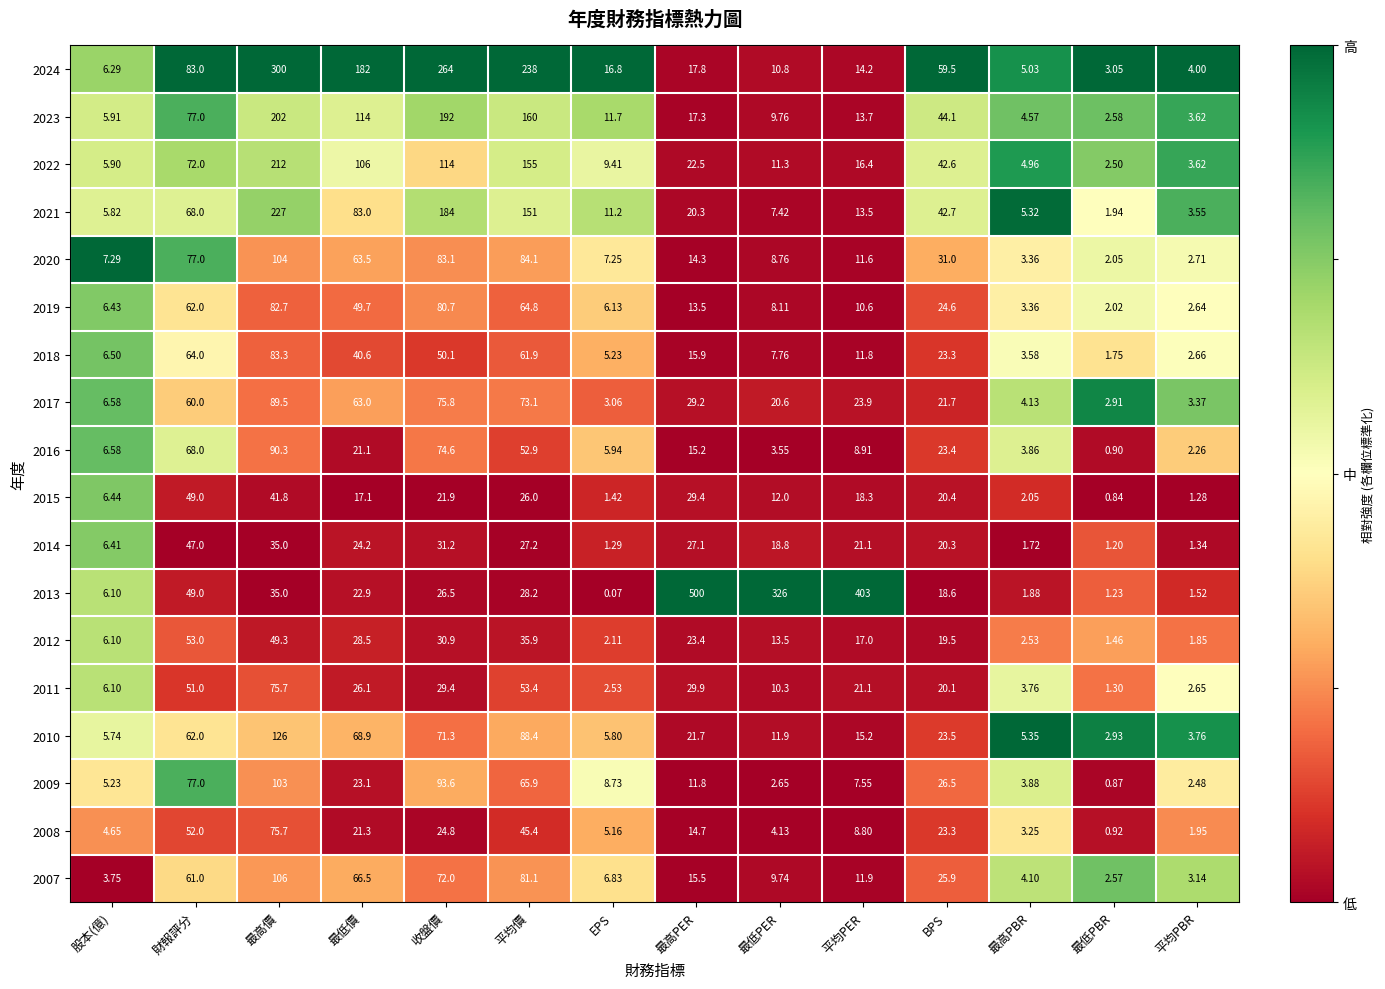

Rank the categories by 2023 value from highest to lowest.

最高價, 收盤價, 平均價, 最低價, 財報評分, BPS, 最高PER, 平均PER, EPS, 最低PER, 股本(億), 最高PBR, 平均PBR, 最低PBR